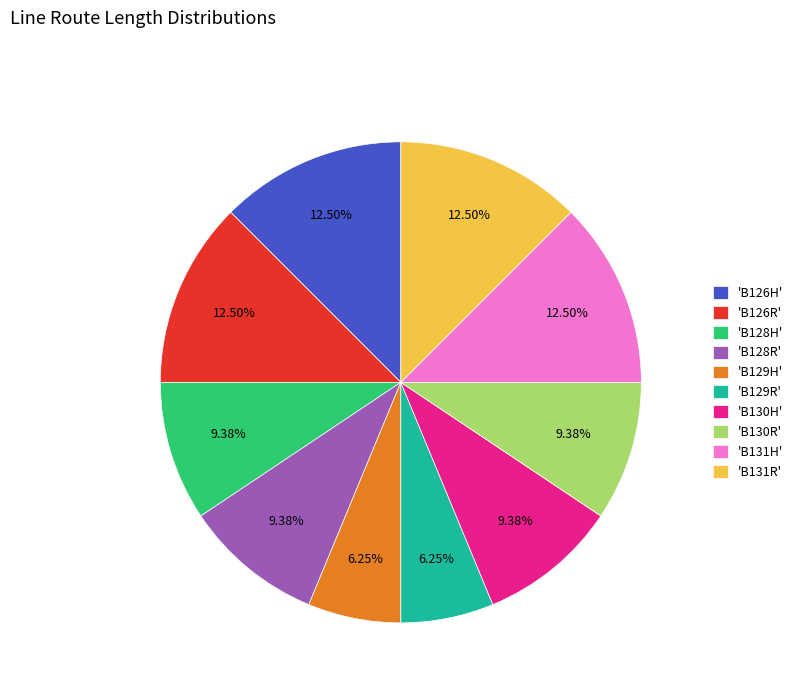

Is the sum of 'B130R' and 'B131H' greater than half?

No